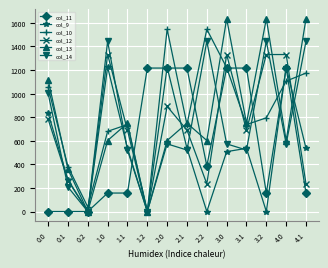

How many data points in col_14 are above 573?

8